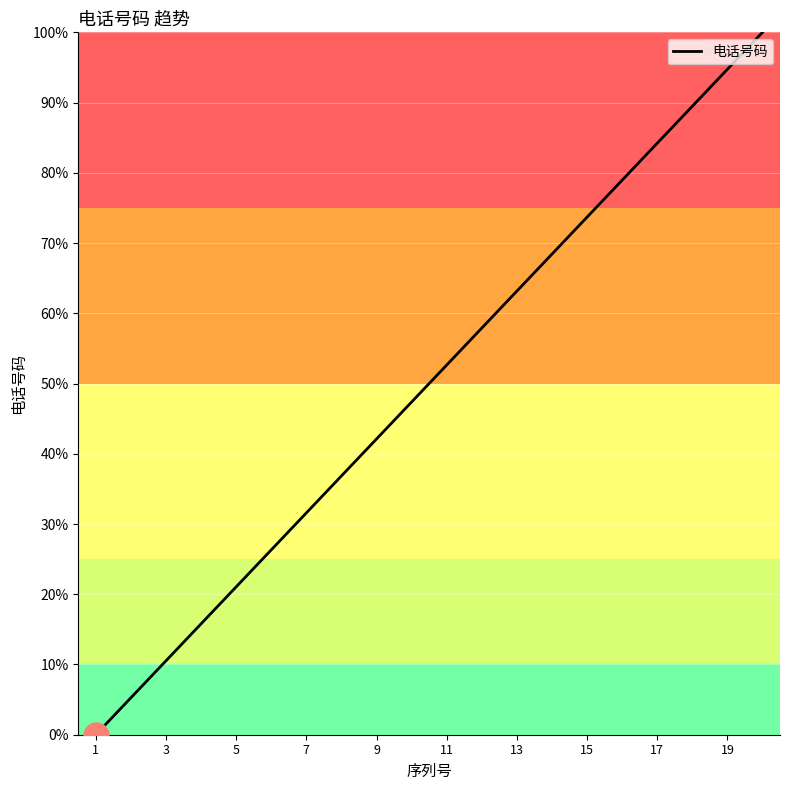

What is the average value?

50.0